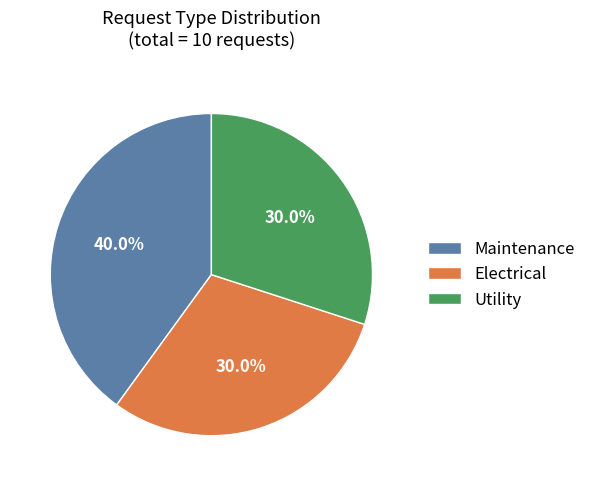

Does Electrical represent more than half of the total?

No